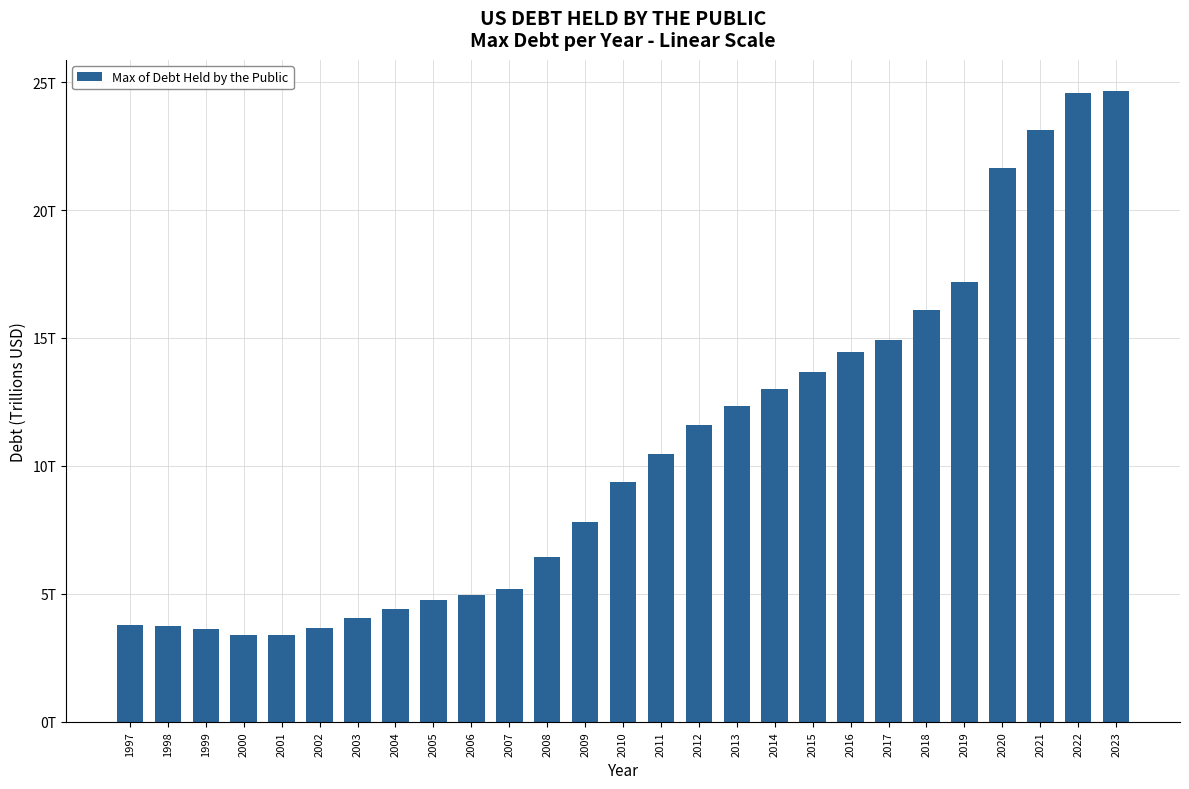

Are the bars horizontal?

No